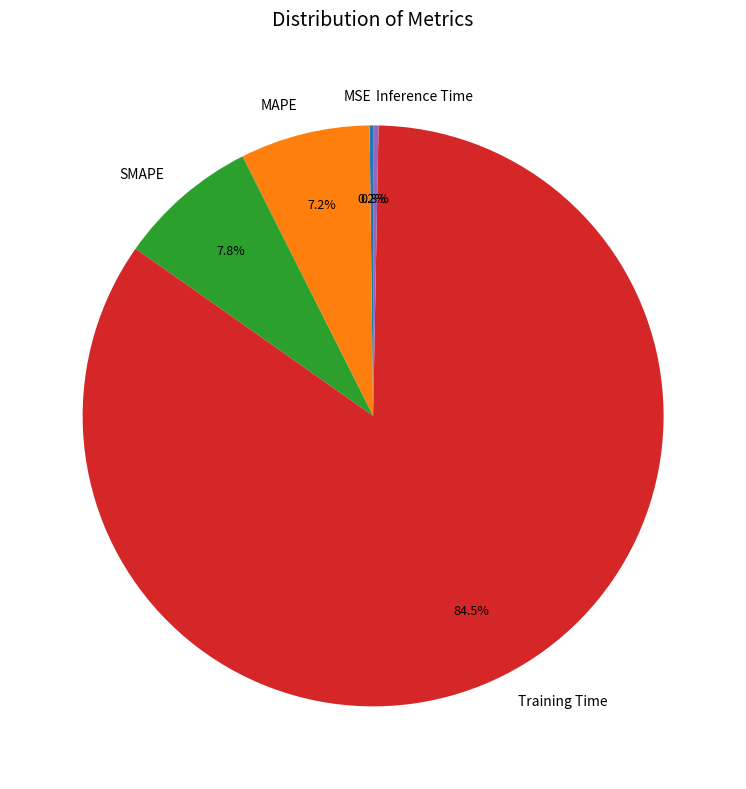

Is the sum of SMAPE and Inference Time greater than half?

No